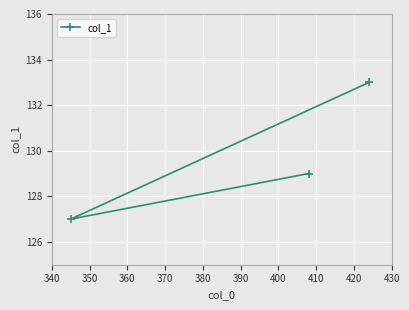

What is the minimum value shown in the chart?

127